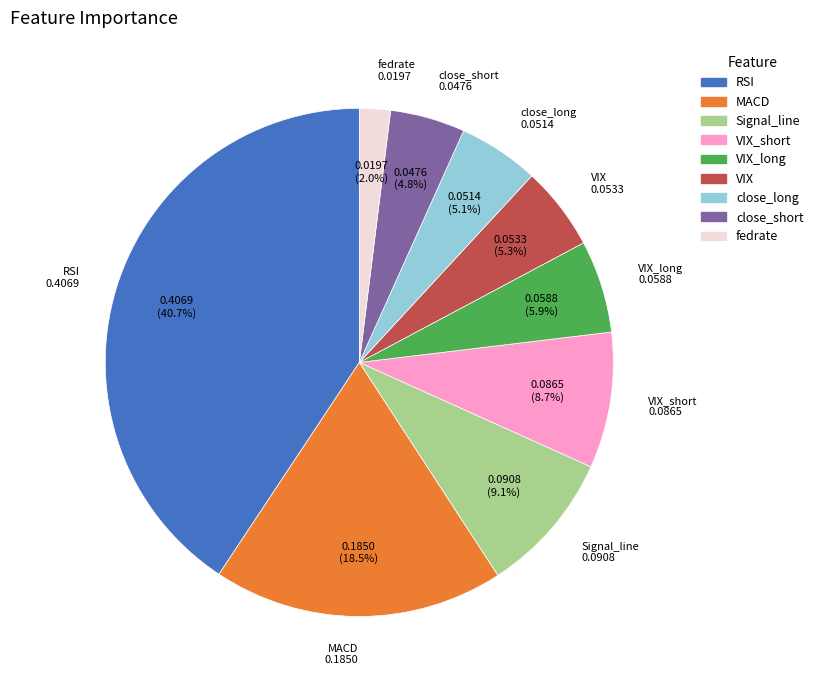

To the nearest percent, what is the combined percentage of VIX and close_long?

10%